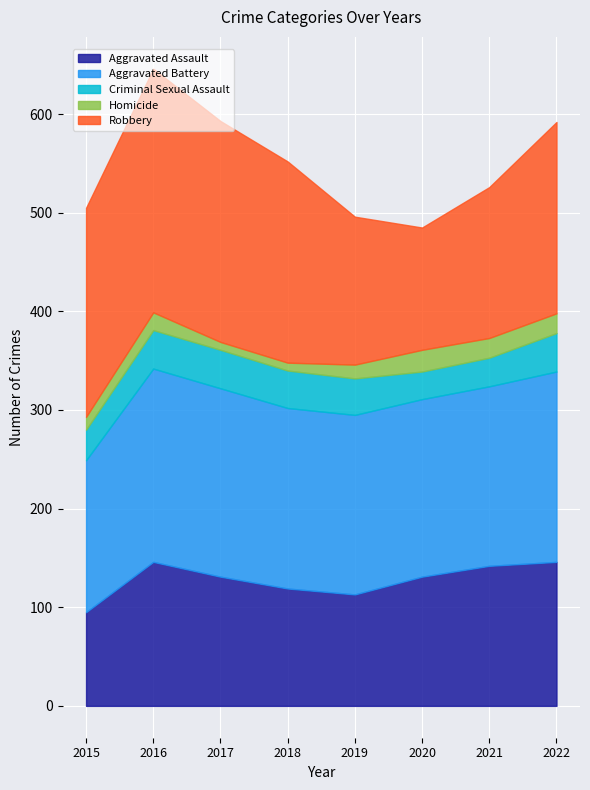

Rank the series at 2021 from lowest to highest value.

Homicide, Criminal Sexual Assault, Aggravated Assault, Robbery, Aggravated Battery